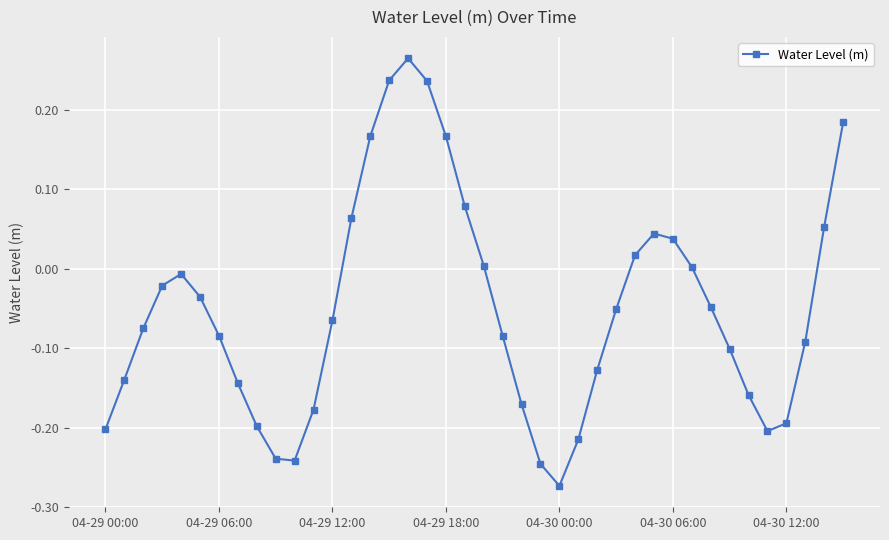

Is this an area chart (filled region under the line)?

No